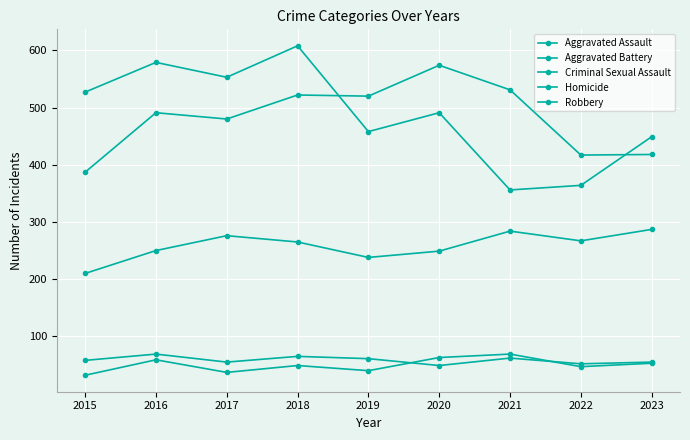

Reading right to left, transcribe all the data shown in this chart.

Aggravated Assault: 287	267	284	249	238	265	276	250	210
Aggravated Battery: 418	417	531	574	520	522	480	491	387
Criminal Sexual Assault: 55	52	62	49	61	65	55	69	58
Homicide: 53	47	69	63	40	49	37	59	32
Robbery: 449	364	356	491	458	608	553	579	527